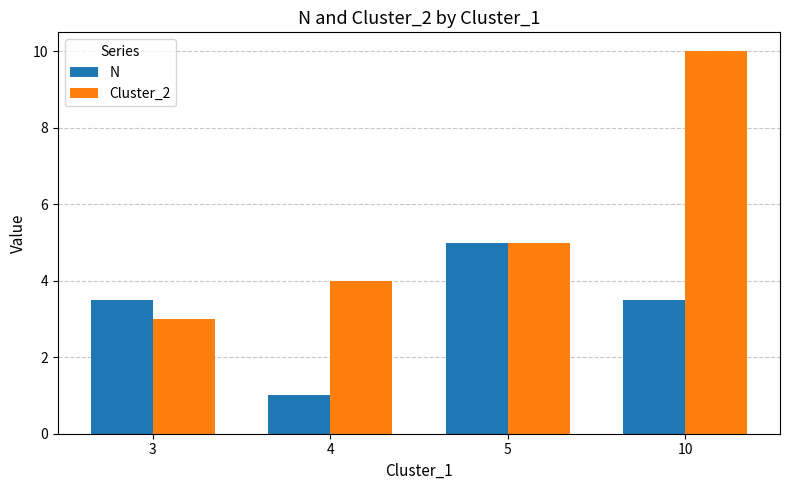

Are the bars horizontal?

No